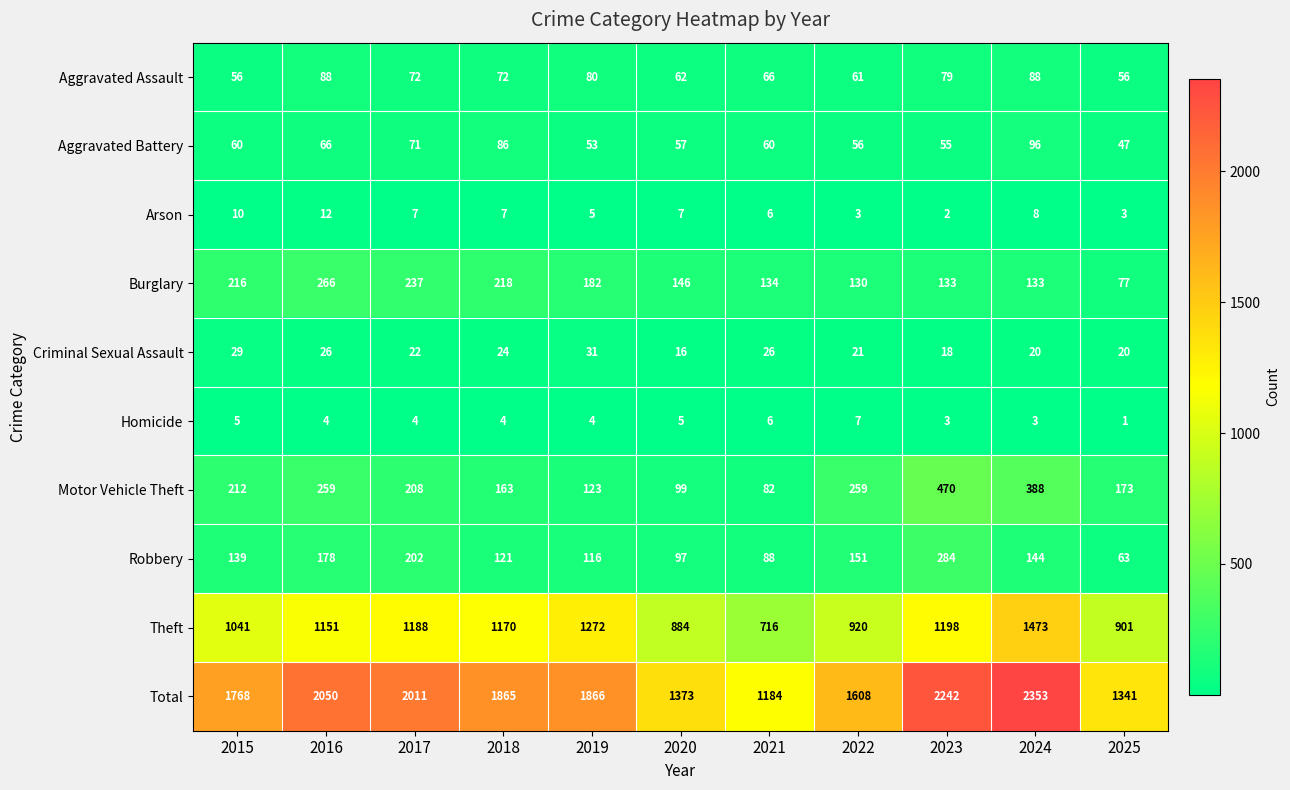

The Aggravated Assault series shows 66 at 2021. True or false?

True